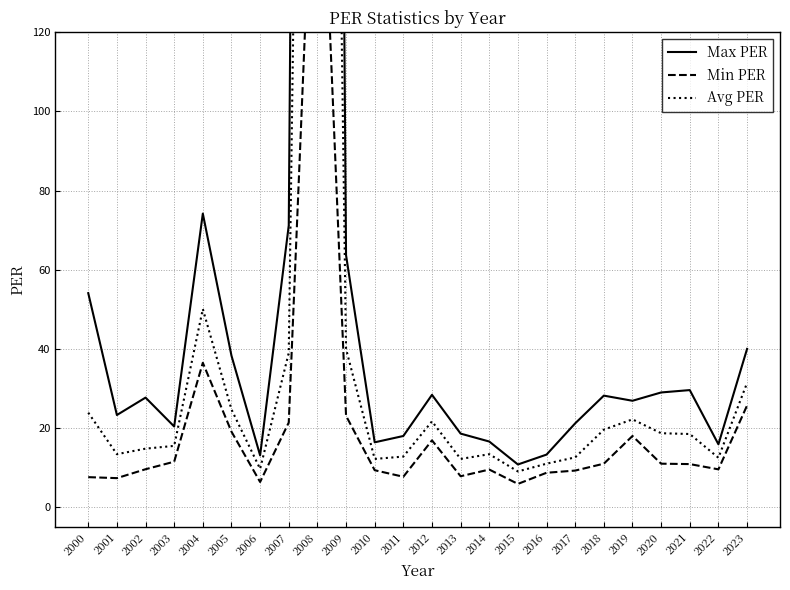

Reading left to right, list all the values displayed in this chart.

Max PER: 2000=54.1	2001=23.3	2002=27.7	2003=20.4	2004=74.2	2005=38.3	2006=13.1	2007=71.2	2008=1014.0	2009=63.7	2010=16.4	2011=18.0	2012=28.4	2013=18.6	2014=16.6	2015=10.8	2016=13.3	2017=21.2	2018=28.2	2019=26.9	2020=29.0	2021=29.6	2022=15.9	2023=40.0
Min PER: 2000=7.6	2001=7.3	2002=9.6	2003=11.5	2004=36.5	2005=19.1	2006=6.4	2007=21.4	2008=196.0	2009=23.1	2010=9.3	2011=7.7	2012=16.9	2013=7.8	2014=9.5	2015=5.9	2016=8.7	2017=9.3	2018=11.0	2019=18.0	2020=11.0	2021=10.9	2022=9.6	2023=25.7
Avg PER: 2000=23.9	2001=13.4	2002=14.8	2003=15.5	2004=50.1	2005=24.7	2006=9.7	2007=39.0	2008=565.0	2009=40.0	2010=12.2	2011=12.8	2012=21.7	2013=12.2	2014=13.4	2015=9.0	2016=11.0	2017=12.6	2018=19.6	2019=22.2	2020=18.7	2021=18.5	2022=12.5	2023=31.4